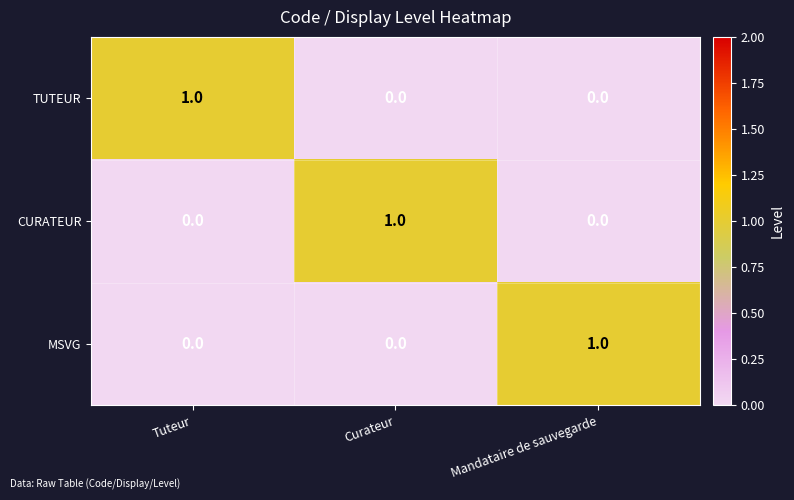

How many CURATEUR values are between 0 and 1?

3